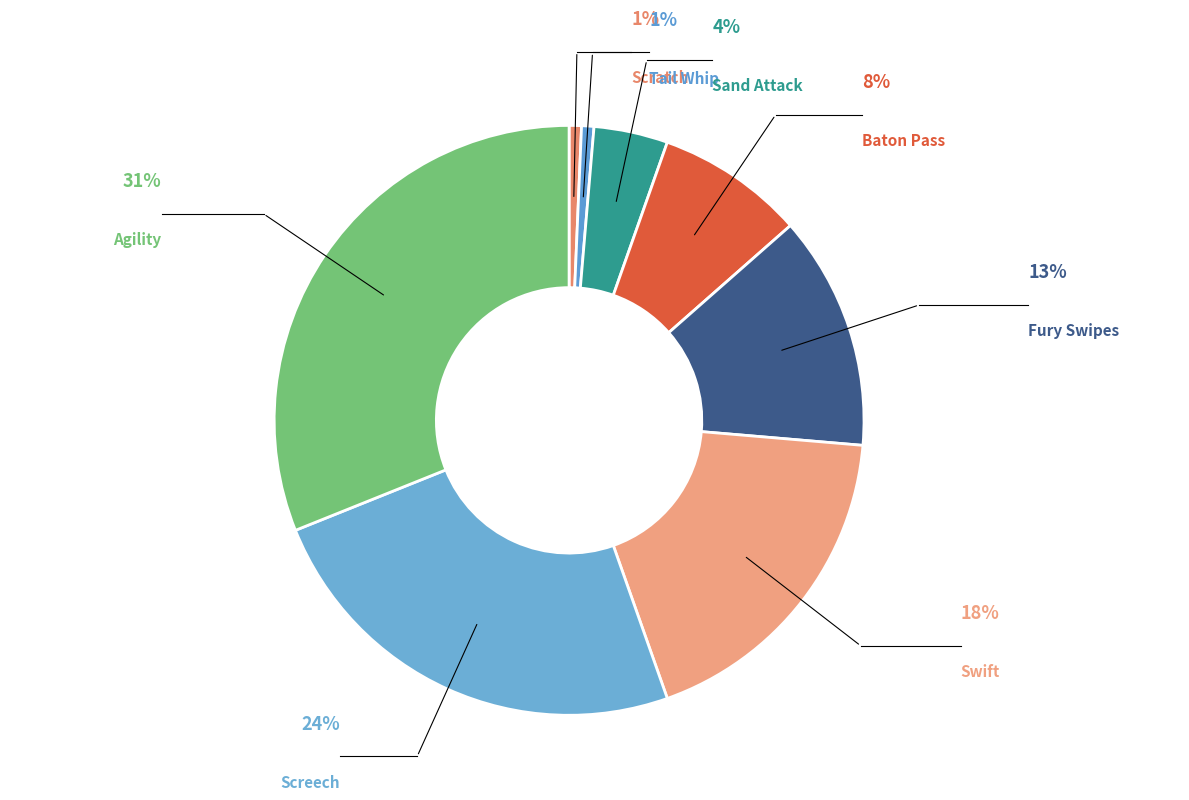

How many slices are in this pie chart?

8